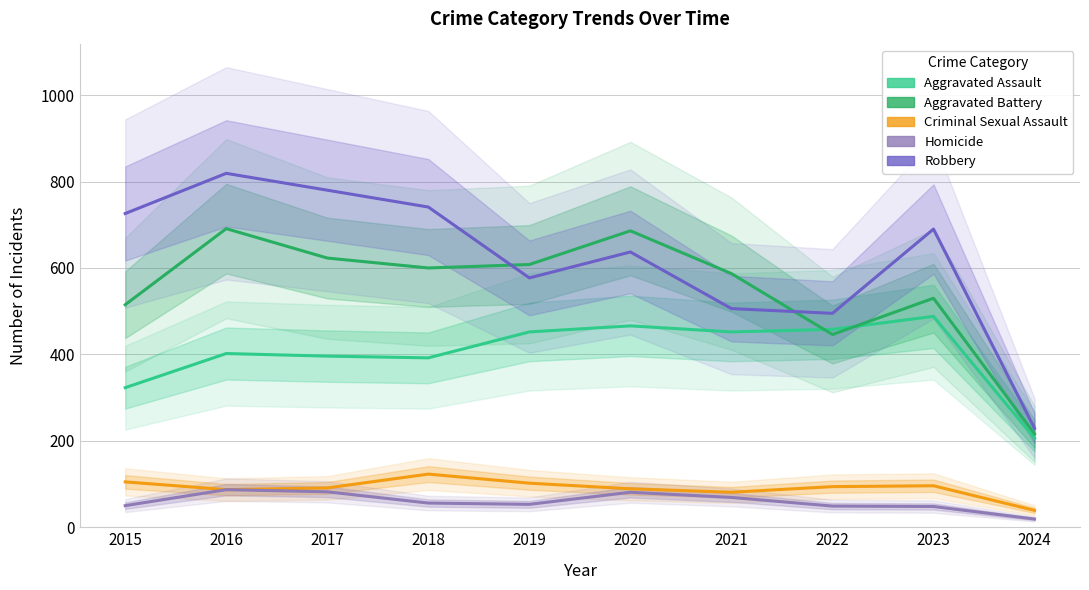

How many values in the Aggravated Battery series exceed 600?

4